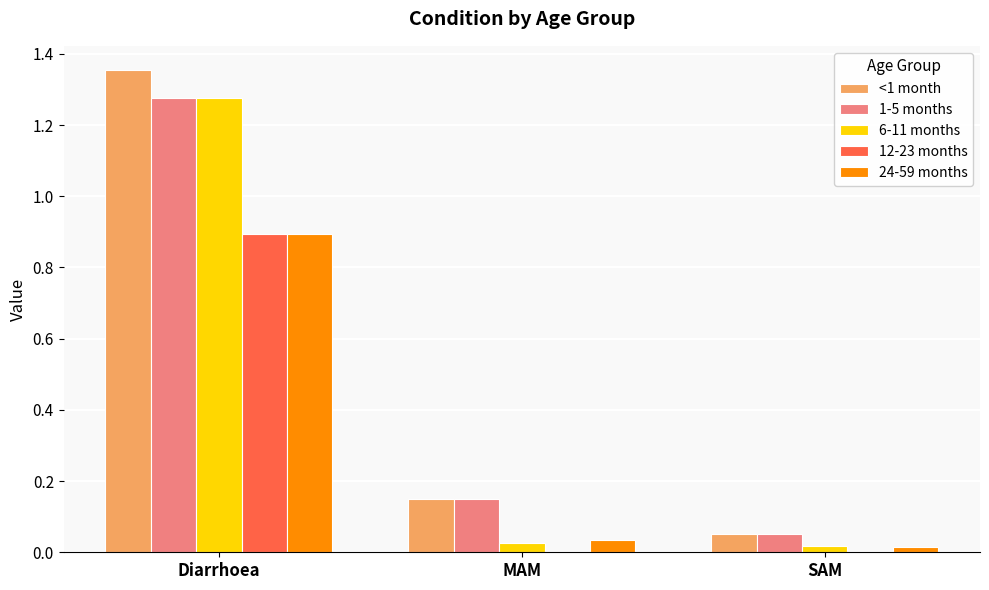

What is the sum of all 12-23 months values?

0.9